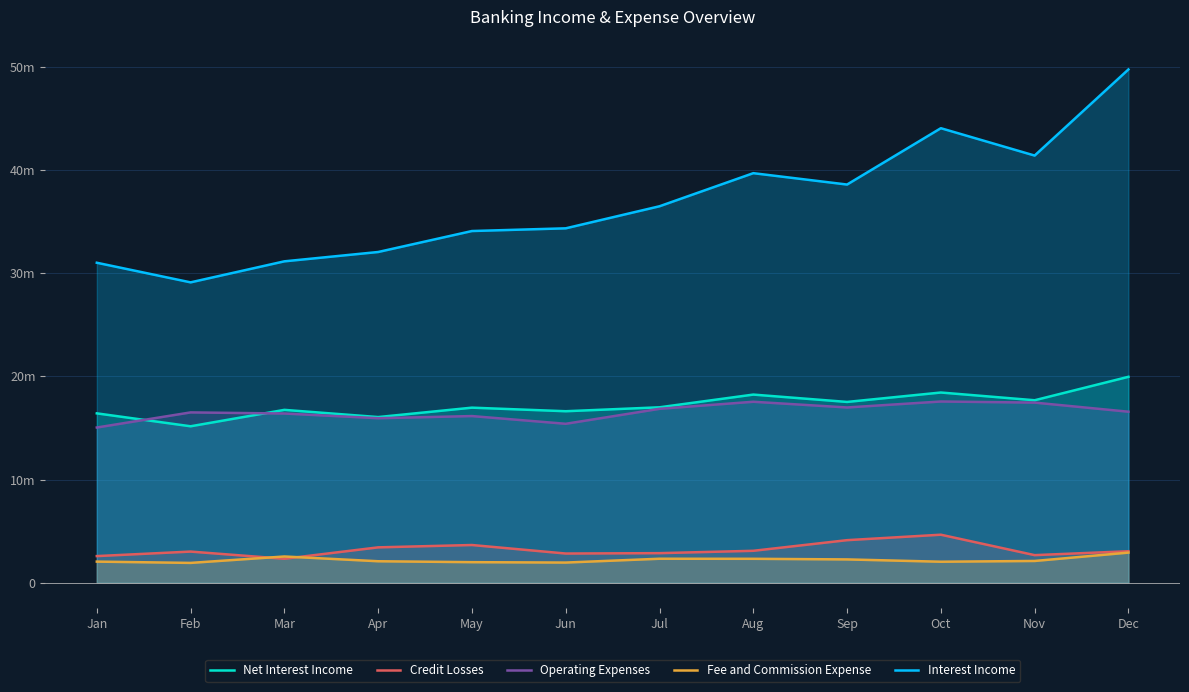

Is it true that Net Interest Income equals 17684032 at Nov?

True